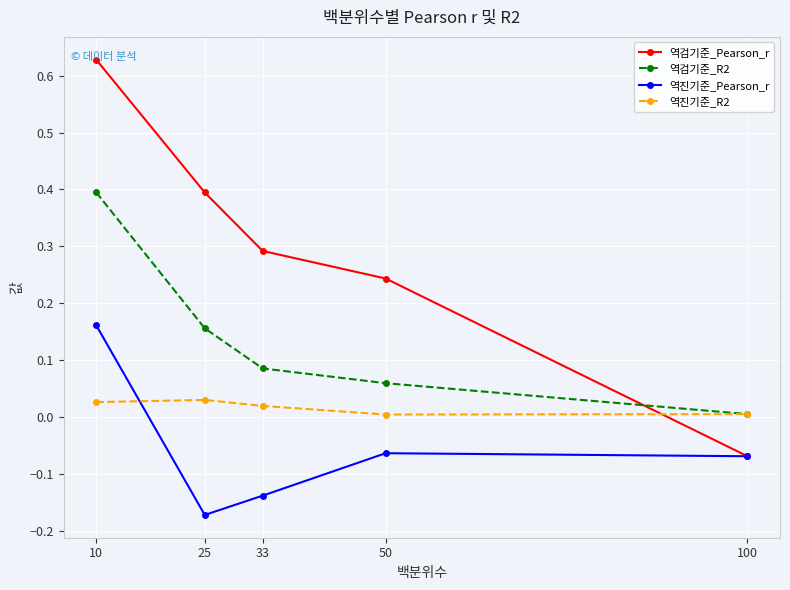

The 역진기준_Pearson_r series shows 0.1 at 10. True or false?

False